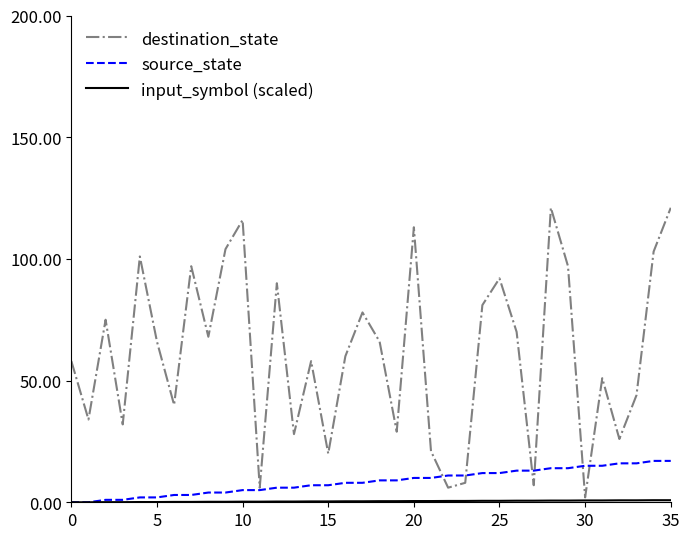

Which series has the largest range (max minus min)?

destination_state